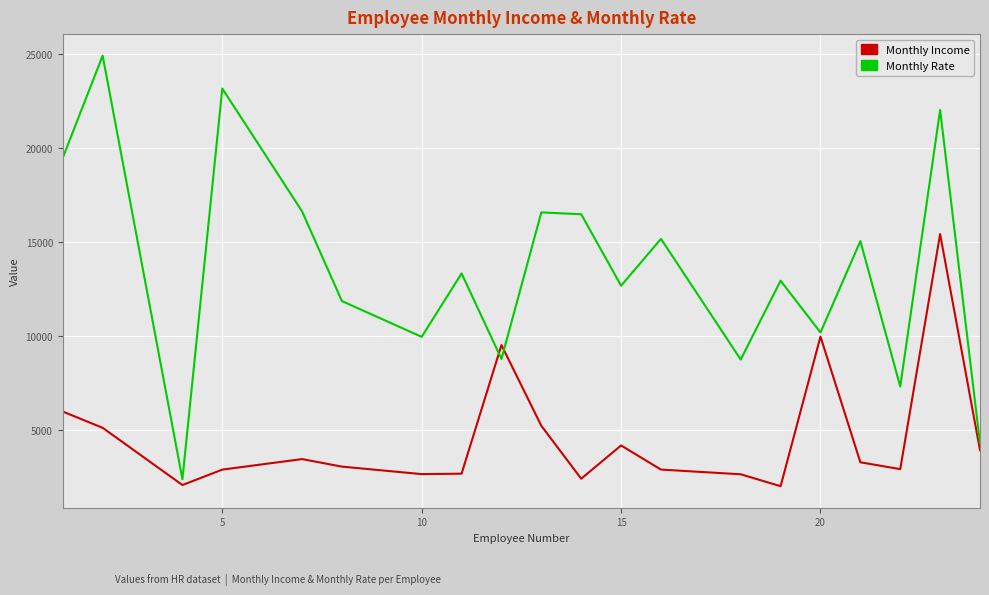

Which series has the largest total across all categories?

Monthly Rate